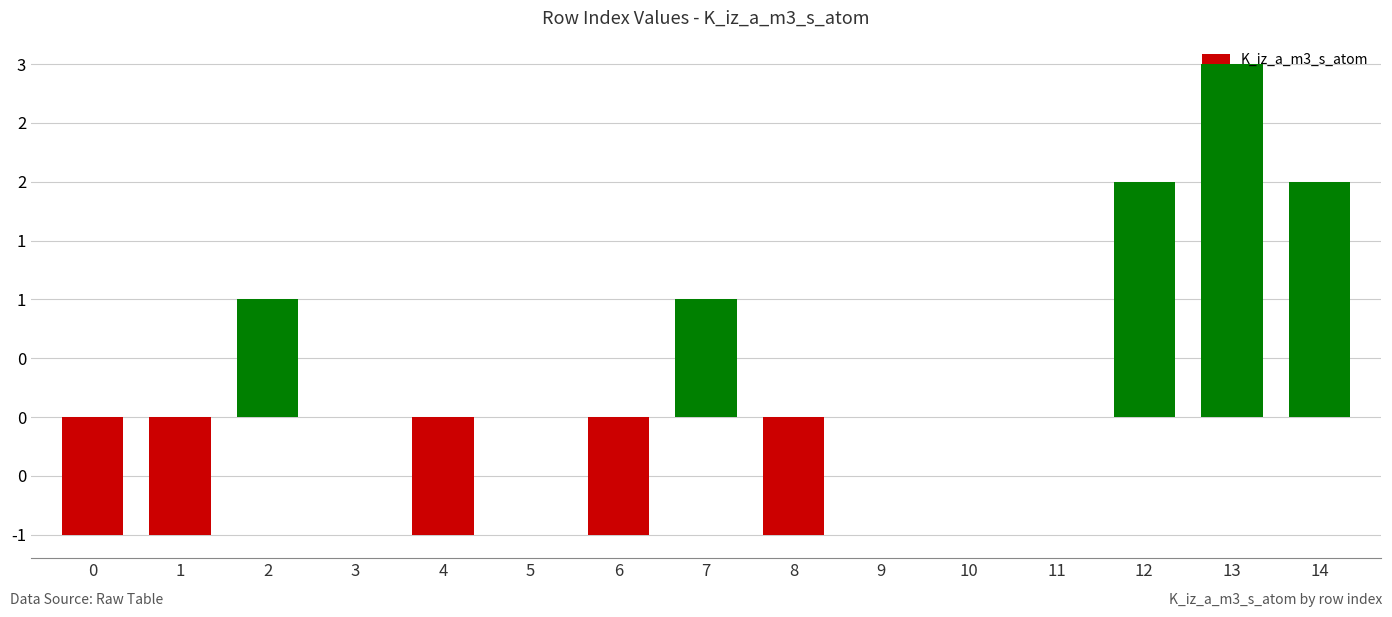

Are the bars horizontal?

No